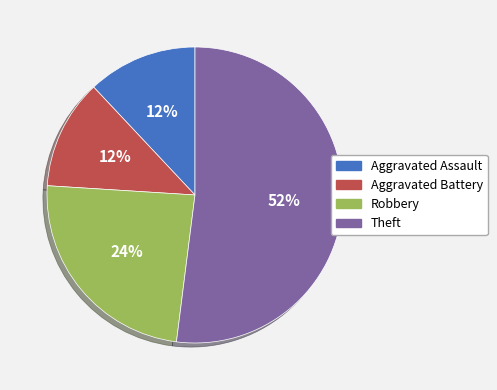

Is it true that Theft is 61% of the pie?

False